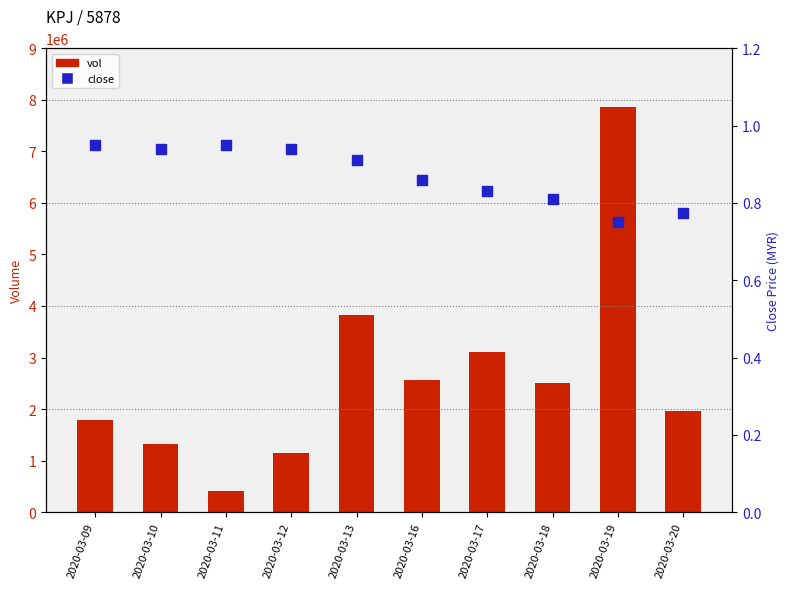

Reading left to right, list all the values displayed in this chart.

vol: 1782700.0	1331300.0	416100.0	1156800.0	3818000.0	2560900.0	3102300.0	2505300.0	7861100.0	1963500.0
close: 0.9	0.9	0.9	0.9	0.9	0.9	0.8	0.8	0.8	0.8